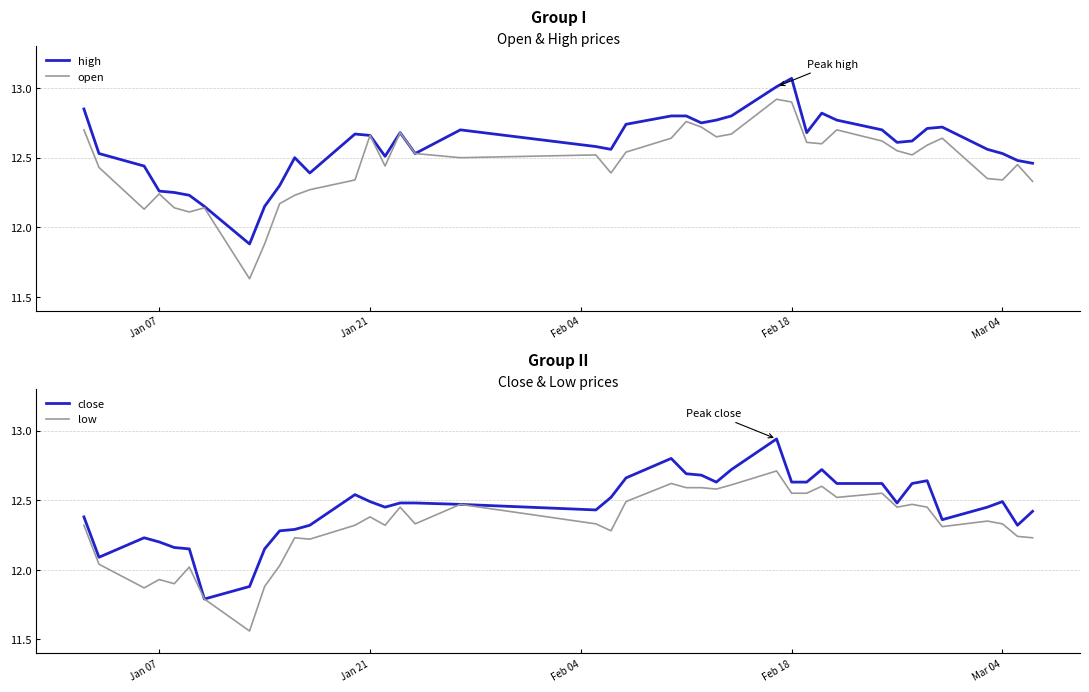

Is it true that open equals 8.5 at Jan 21?

False